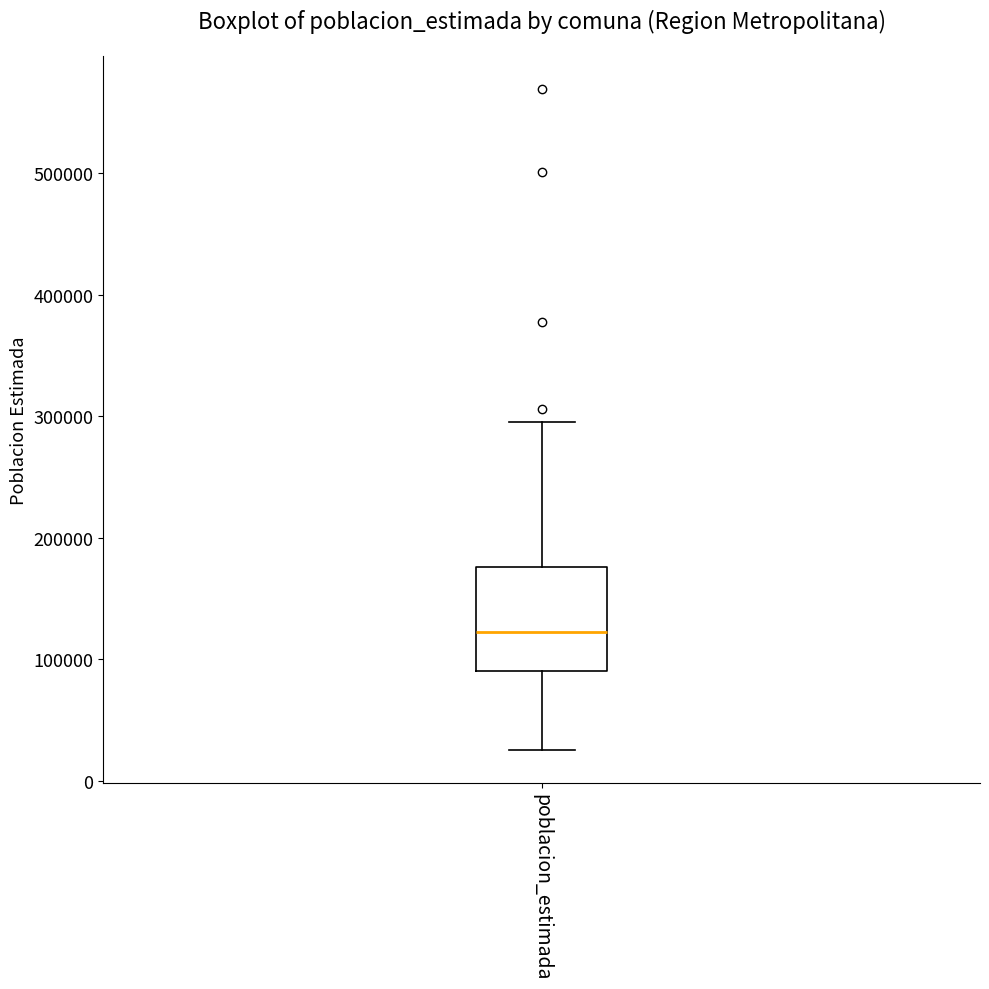

Where is the upper edge of the box for poblacion_estimada on the y-axis? The values are not printed on the chart, so give them approximately, as read against the axis.

180000